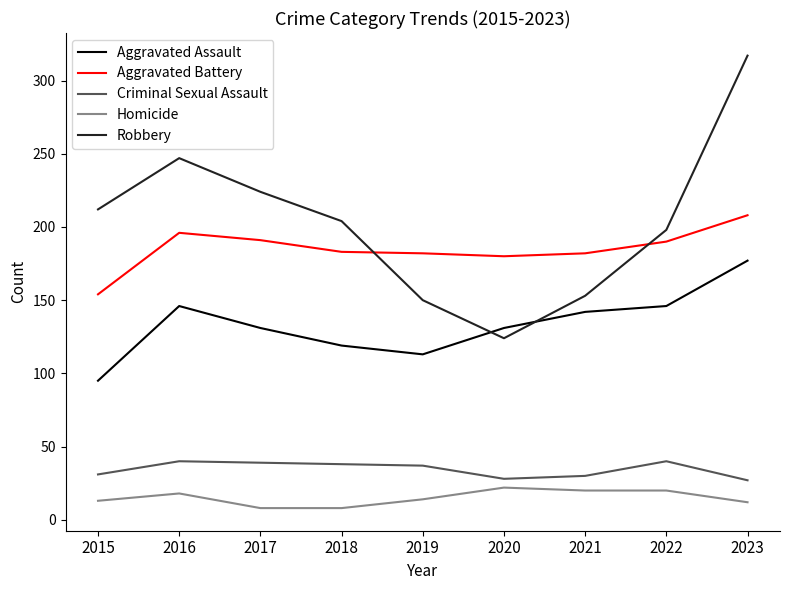

What is the greatest value displayed?

317